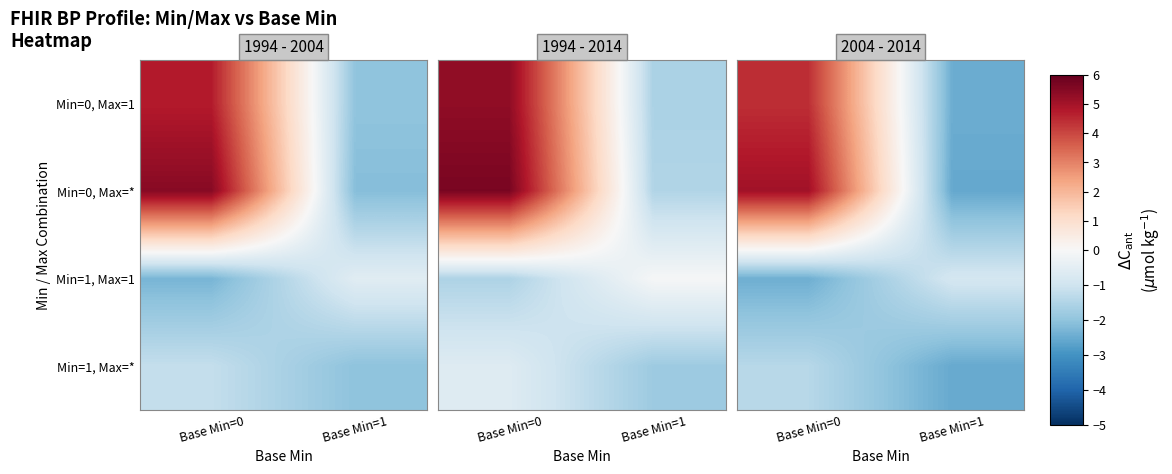

At how many categories does at least one series exceed 3?

1